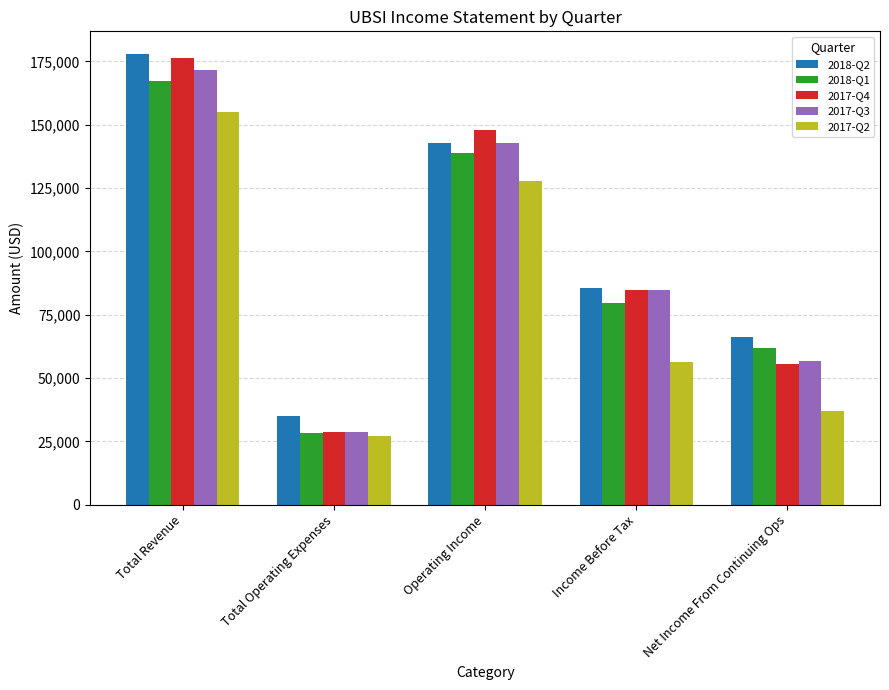

What is the total value across all series at Net Income From Continuing Ops?

277500